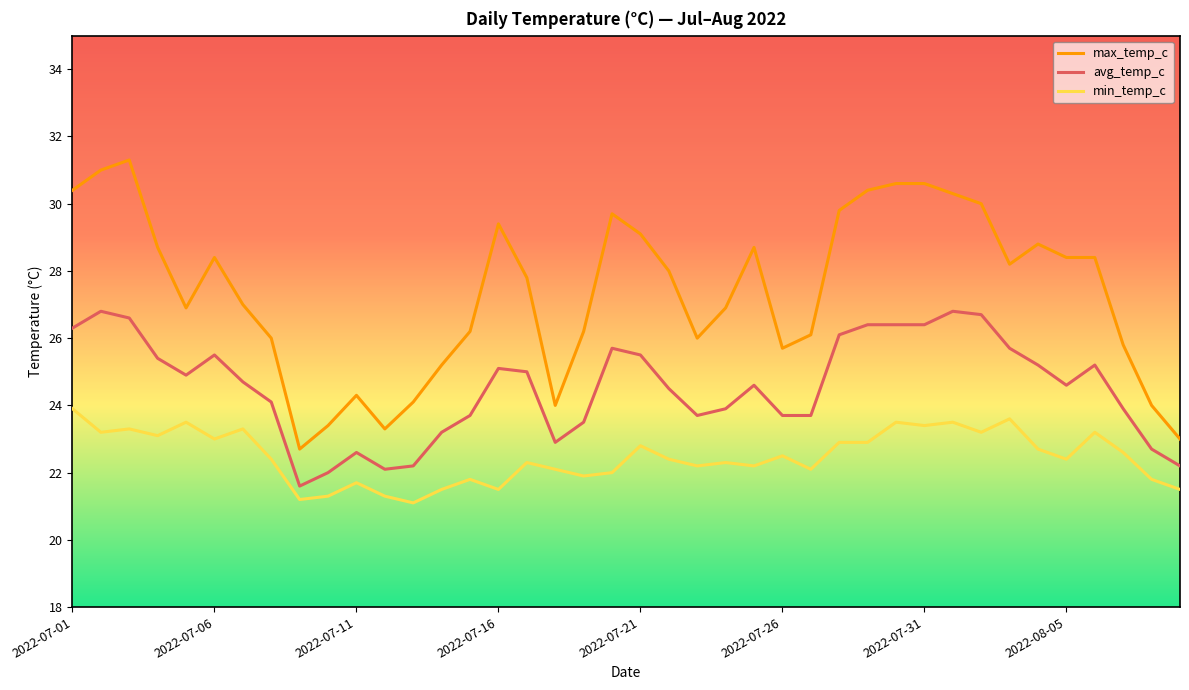

What is the lowest value of the avg_temp_c series?

21.6